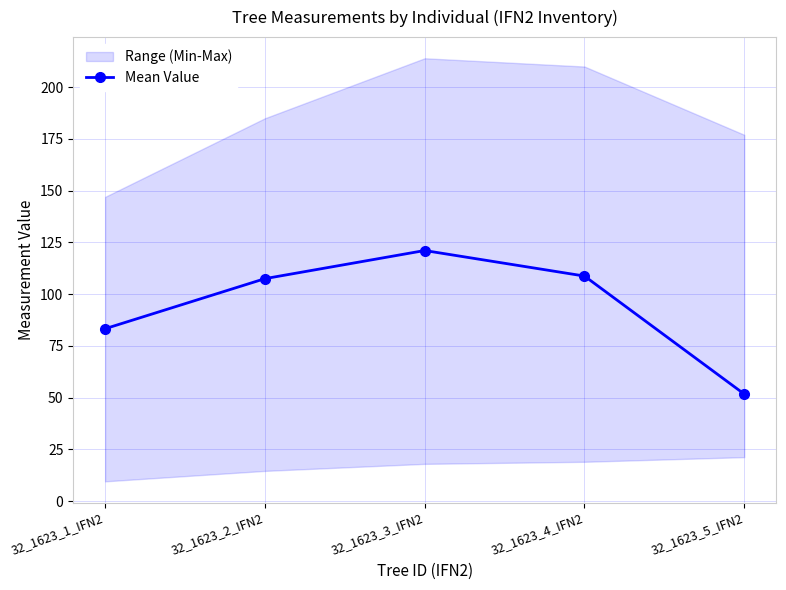

What is the label of the 4th point from the right?

32_1623_2_IFN2